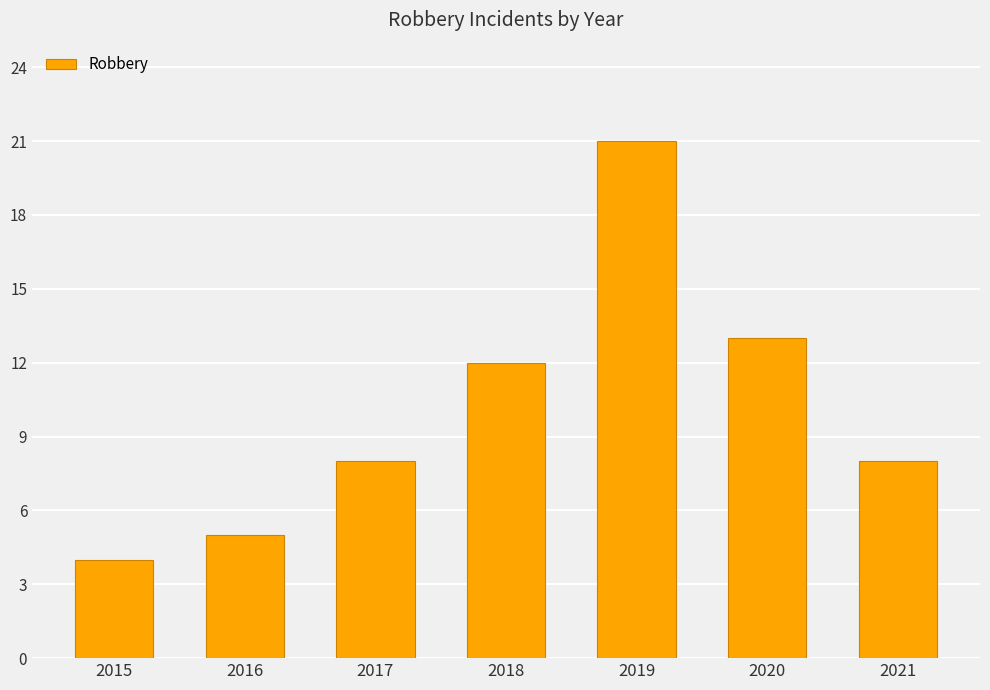

At which label is the value closest to 12?

2018